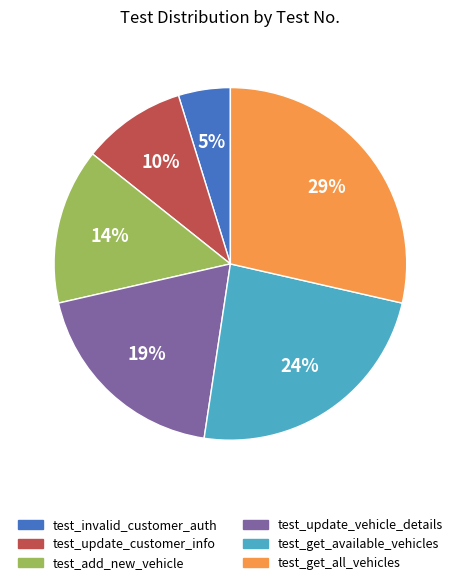

Is there any slice that represents more than half of the pie?

No